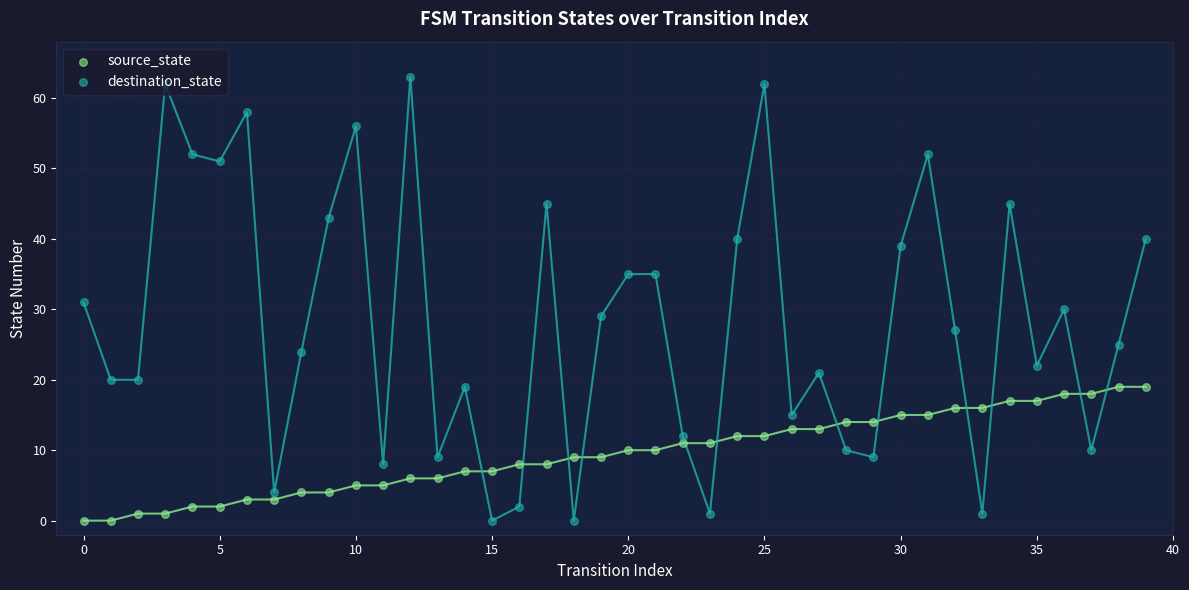

At how many categories does at least one series exceed 43?

10